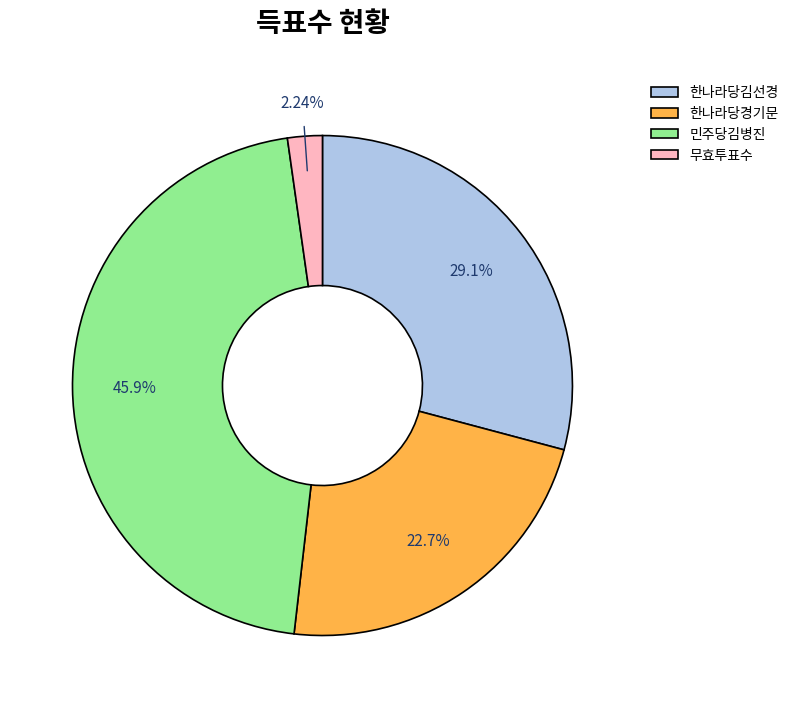

Combined, what portion of the pie is 한나라당경기문 and 한나라당김선경?

51.8%